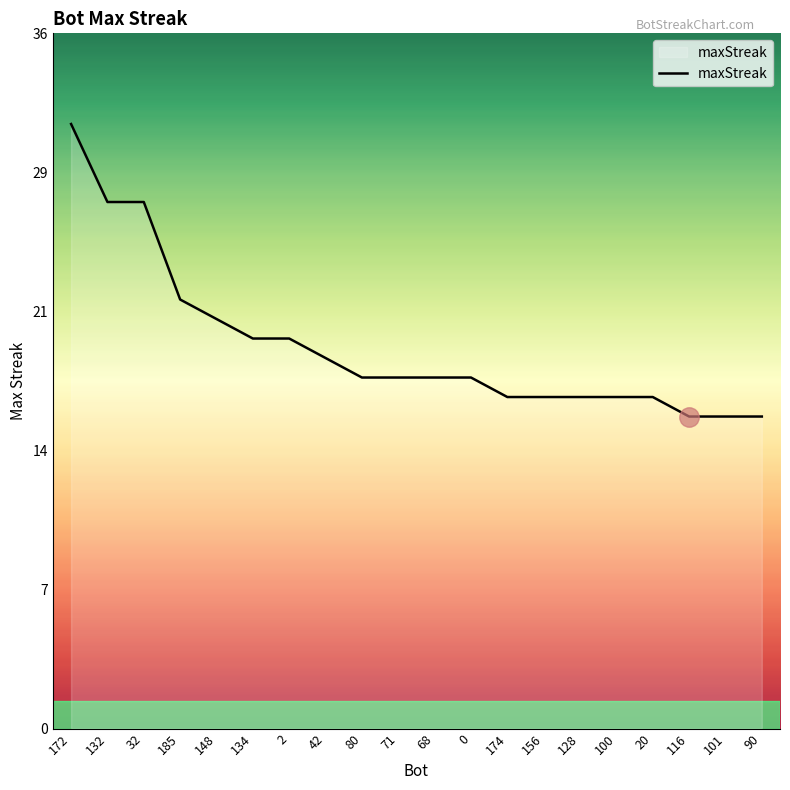

Which category has the lowest value across all series?

116